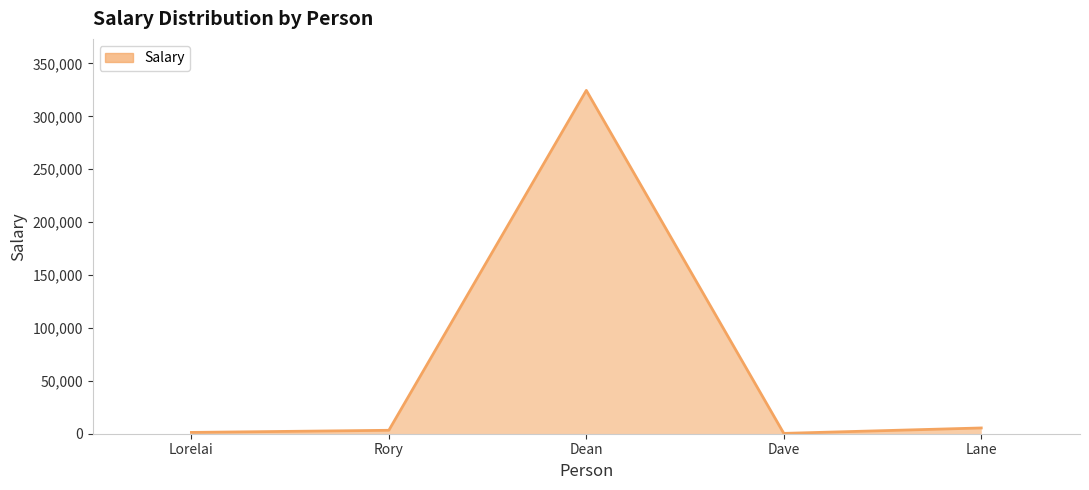

What is the sum of all values?

334808